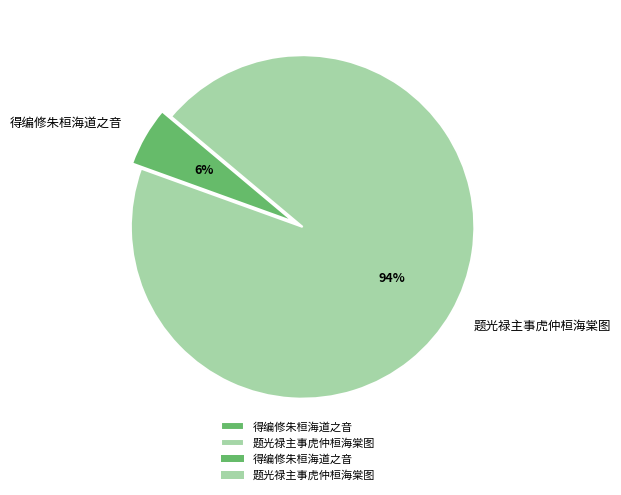

To the nearest percent, what is the average slice percentage?

50%